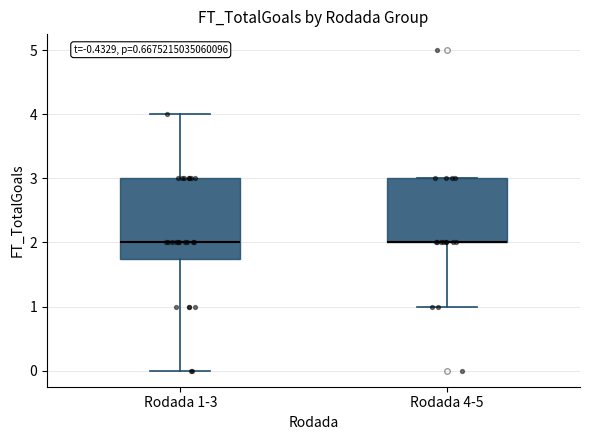

Reading left to right, read every box against the y-axis: the position of its median line, the range the box covers, and the ends of its whiskers. The values are not printed on the chart, so give them approximately, as read against the axis.

Rodada 1-3: median 2.0, box 1.8 to 3.0, whiskers 0.0 to 4.0
Rodada 4-5: median 2.0 (drawn on the box's lower edge), box 2.0 to 3.0, whiskers 1.0 to 3.0